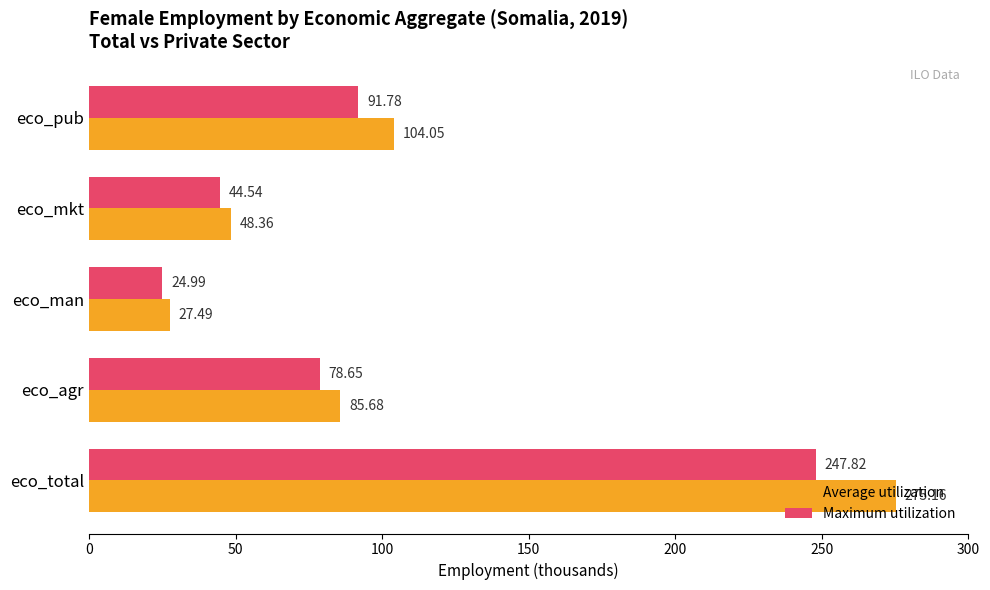

What is the average value of the Maximum utilization series?

97.6